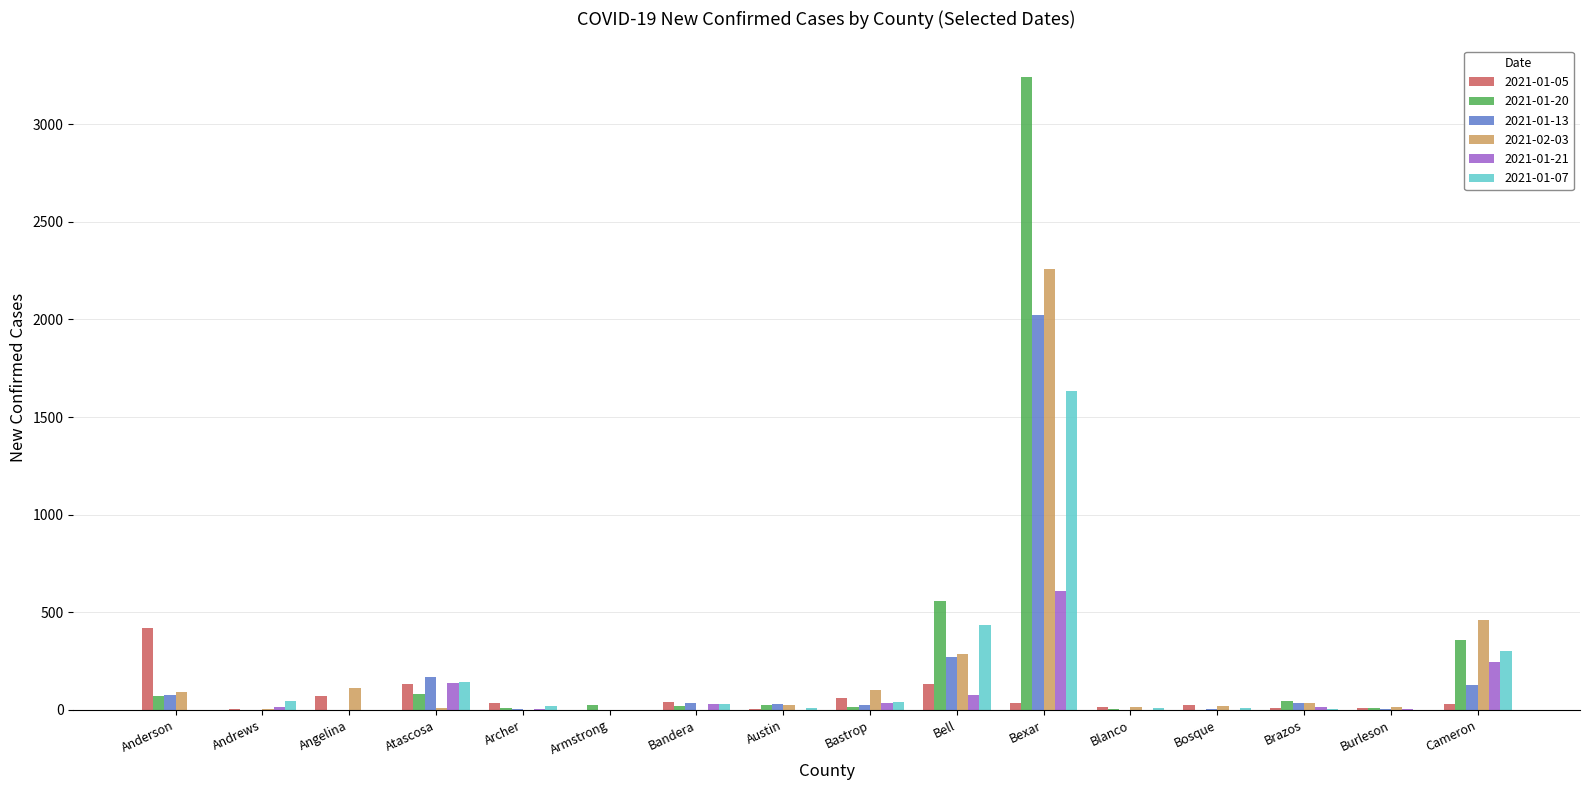

What are all the series names shown in the legend?

2021-01-05, 2021-01-20, 2021-01-13, 2021-02-03, 2021-01-21, 2021-01-07